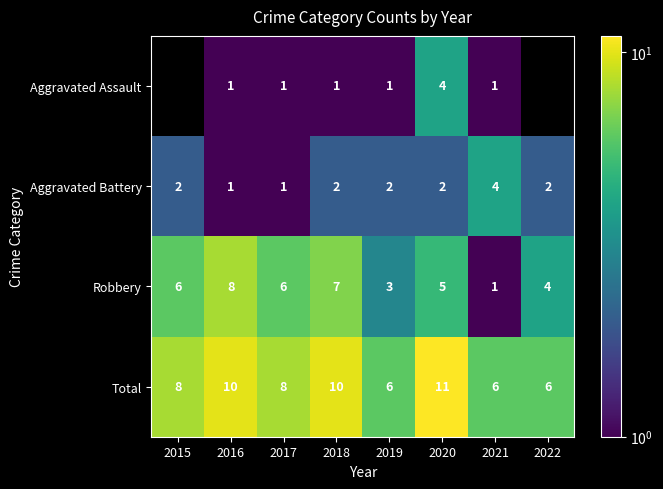

What is the sum of the Aggravated Battery values at 2017 and 2015?

3